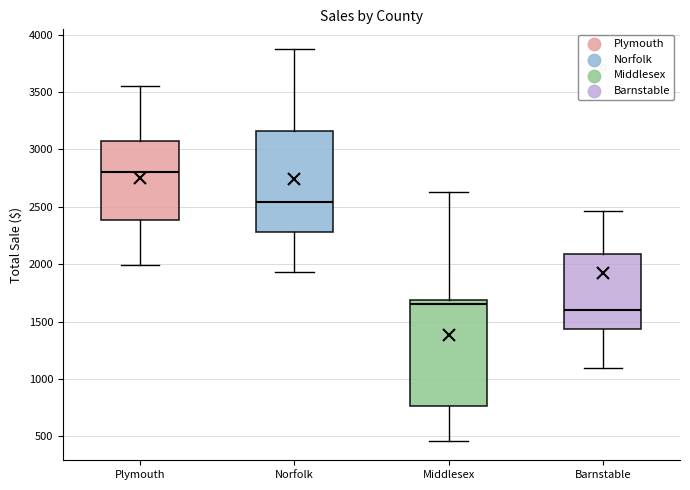

Where does the median line of the box for Barnstable sit on the y-axis? The values are not printed on the chart, so give them approximately, as read against the axis.

1600